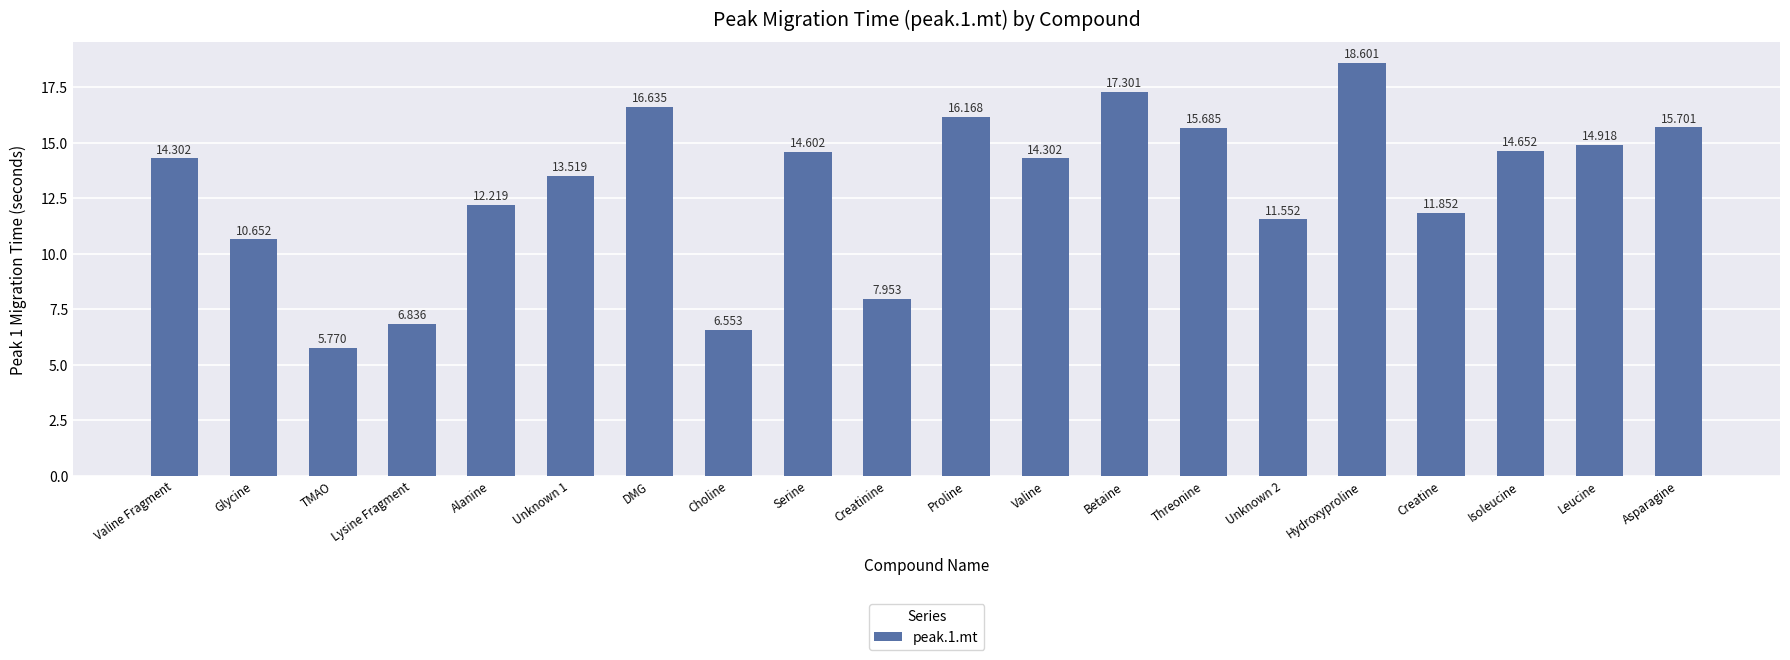

What is the difference between the maximum and minimum values?

12.8